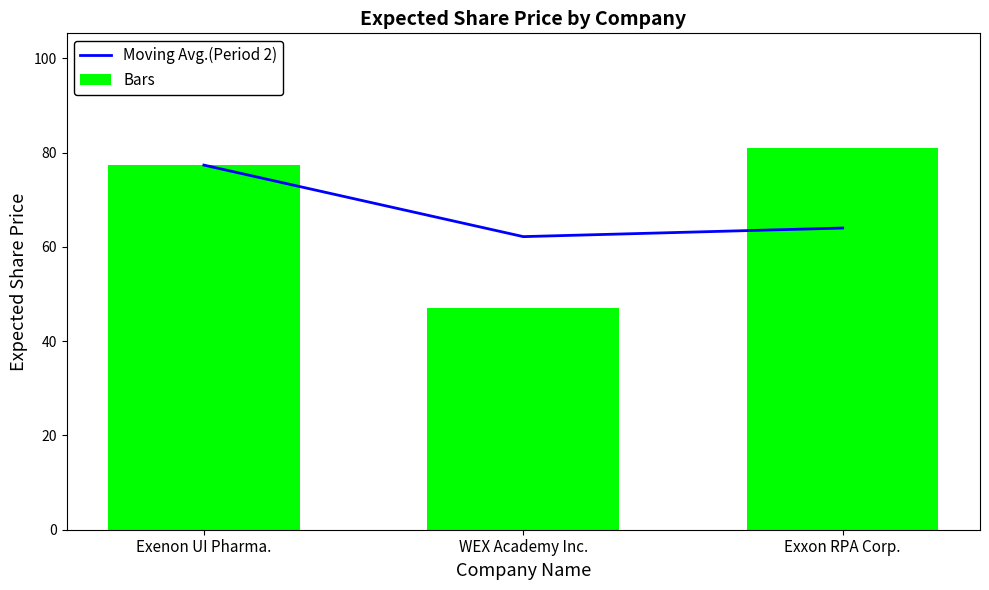

What are all the series names shown in the legend?

Moving Avg.(Period 2), Bars